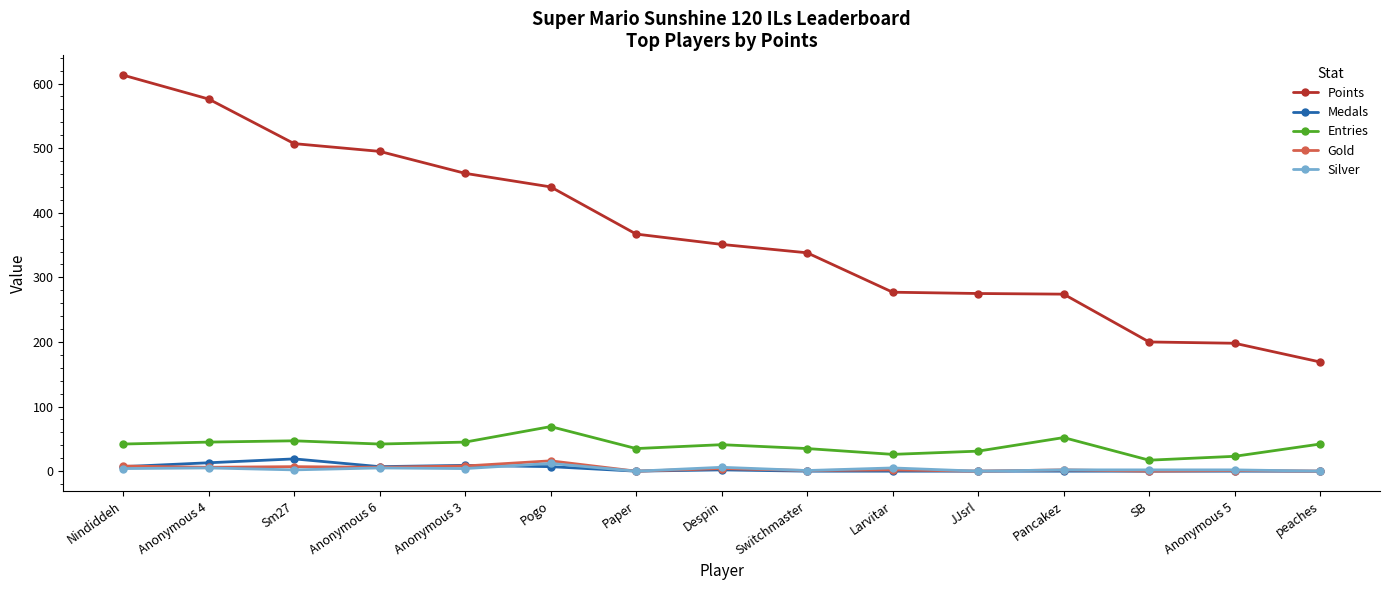

Which series has the widest spread of values?

Points